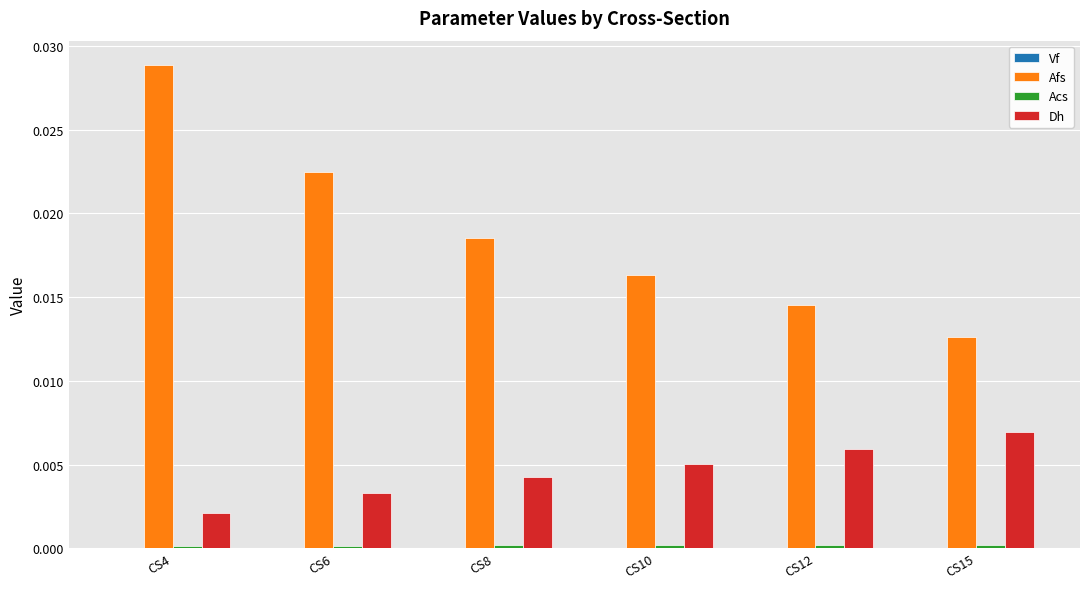

The value of Dh at CS8 is 0.0. True or false?

True